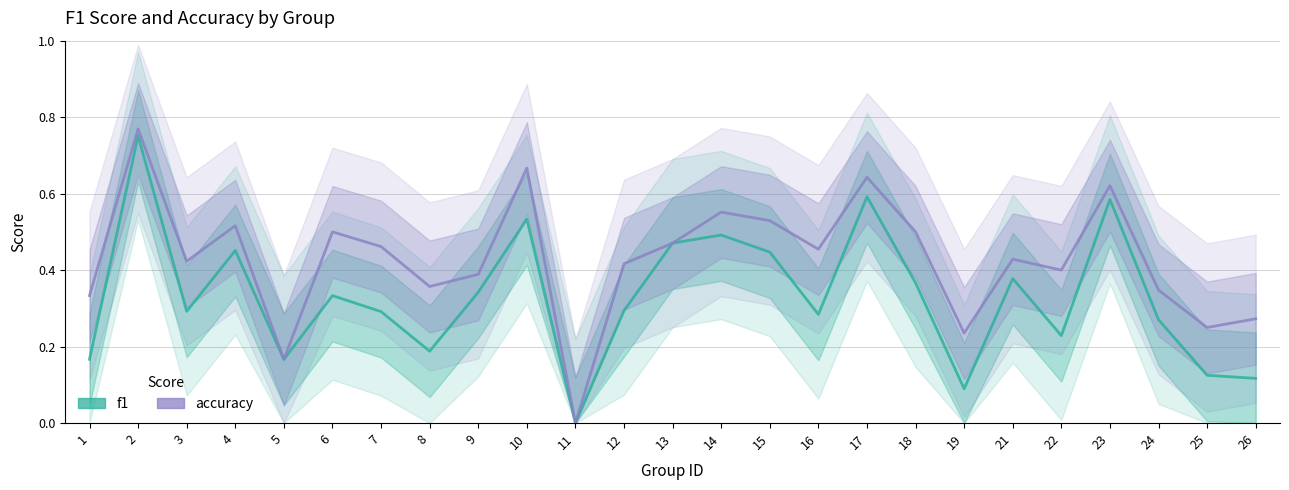

Reading left to right, transcribe all the data shown in this chart.

f1: 1=0.2	2=0.8	3=0.3	4=0.5	5=0.2	6=0.3	7=0.3	8=0.2	9=0.3	10=0.5	11=0.0	12=0.3	13=0.5	14=0.5	15=0.4	16=0.3	17=0.6	18=0.4	19=0.1	21=0.4	22=0.2	23=0.6	24=0.3	25=0.1	26=0.1
accuracy: 1=0.3	2=0.8	3=0.4	4=0.5	5=0.2	6=0.5	7=0.5	8=0.4	9=0.4	10=0.7	11=0.0	12=0.4	13=0.5	14=0.6	15=0.5	16=0.5	17=0.6	18=0.5	19=0.2	21=0.4	22=0.4	23=0.6	24=0.3	25=0.2	26=0.3